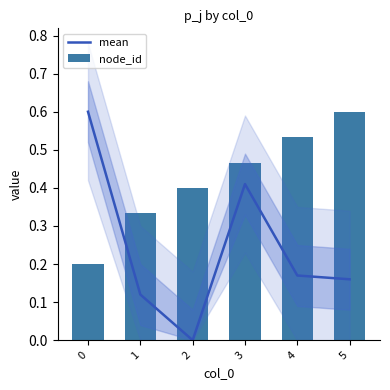

What are all the series names shown in the legend?

mean, node_id